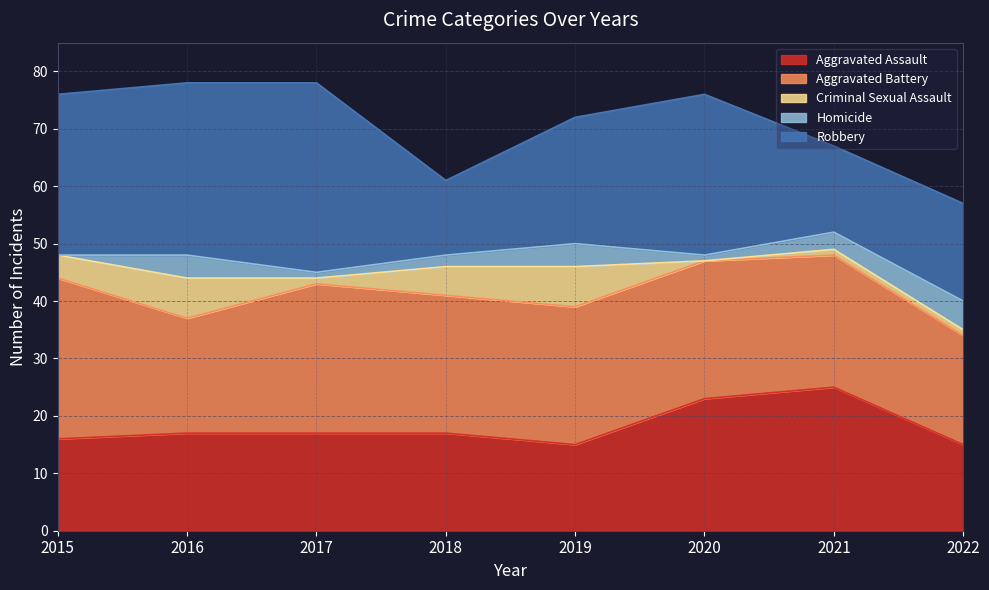

What is the average value of the Aggravated Assault series?

18